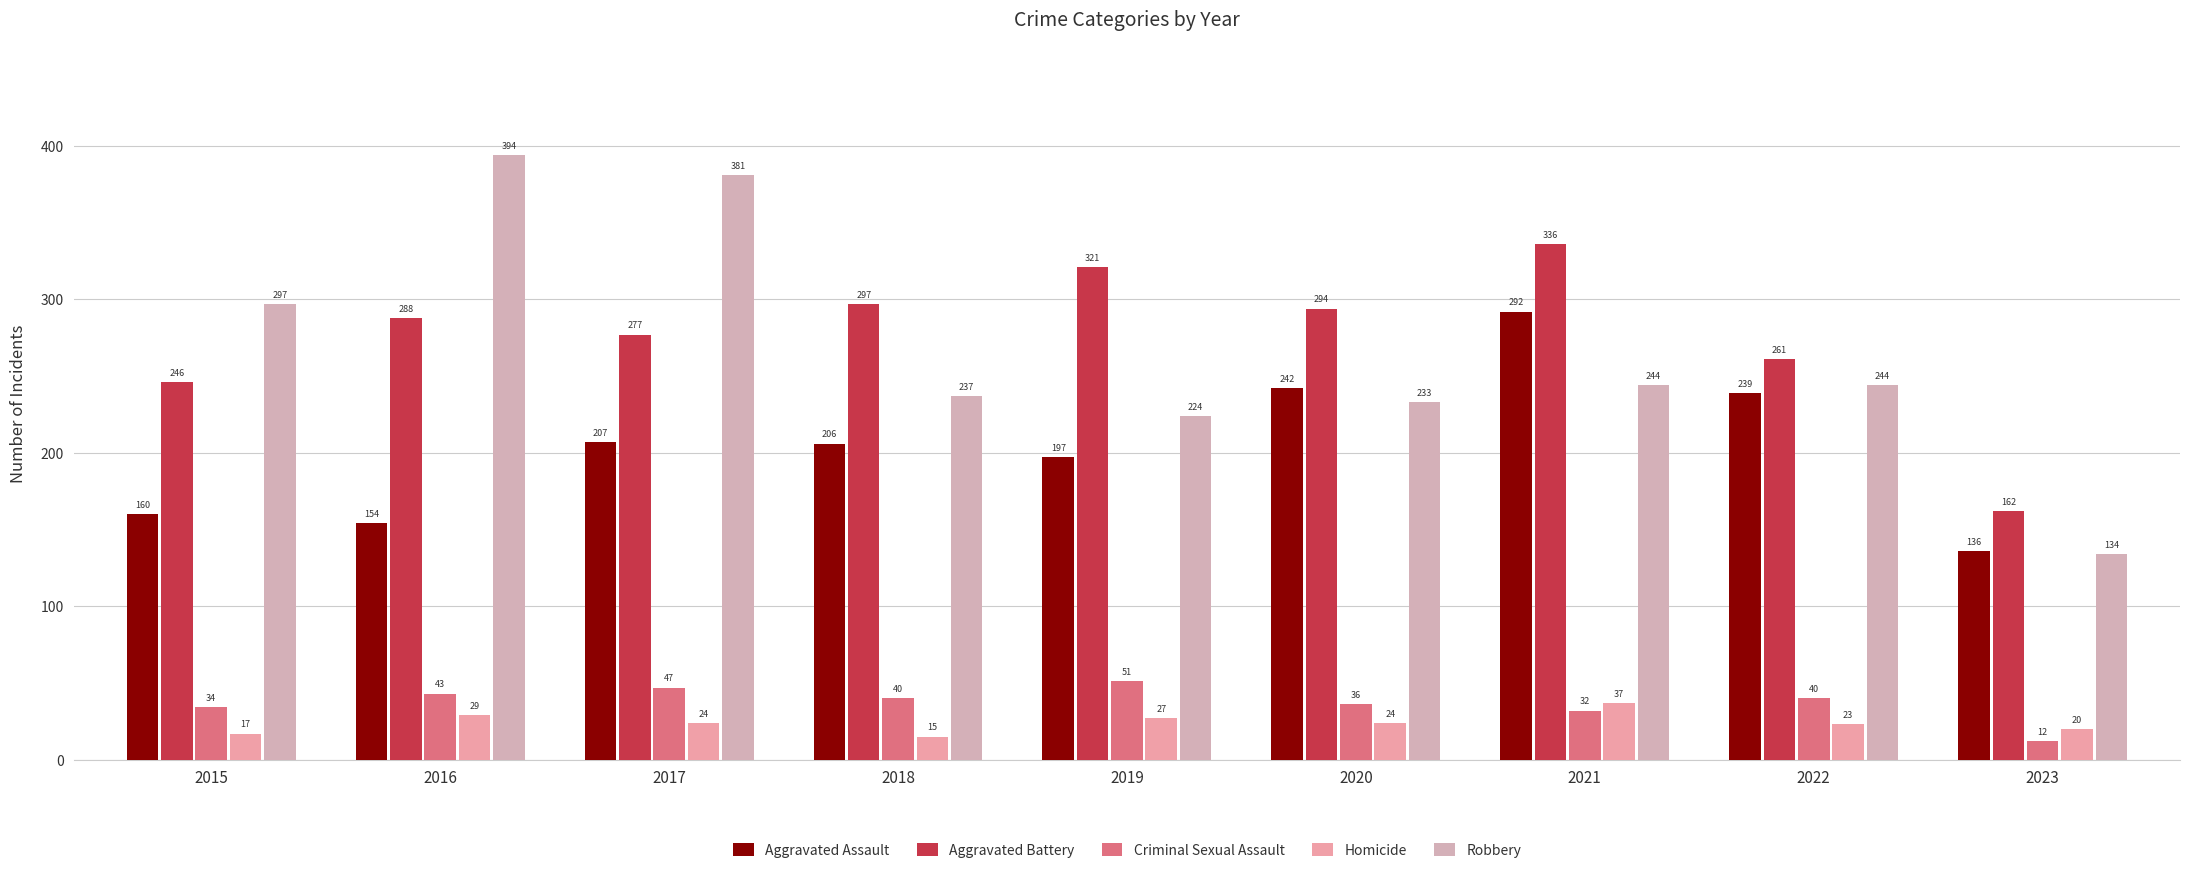

What is the smallest value displayed?

12